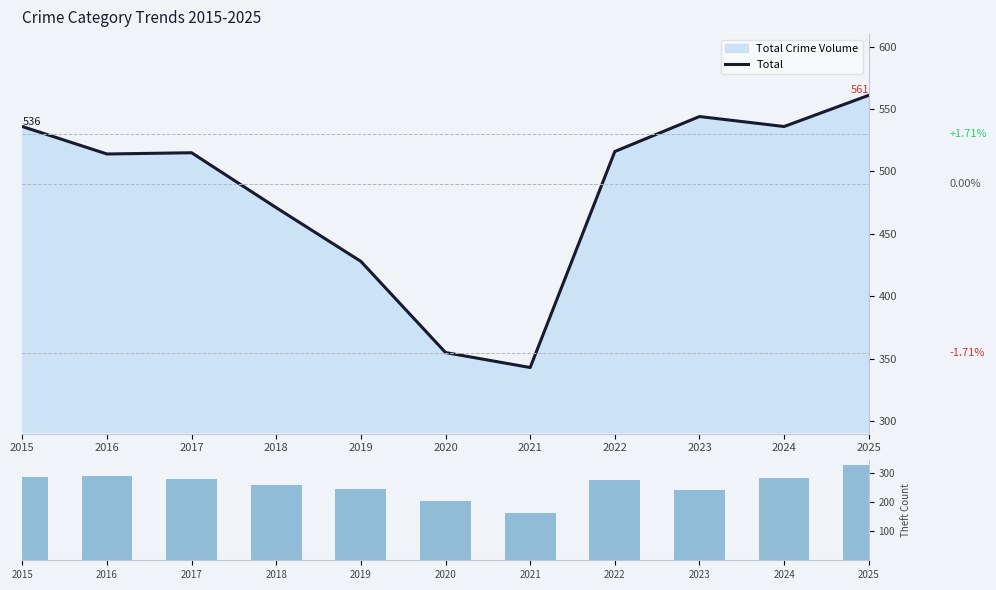

Rank the series by their maximum value, from lowest to highest.

Theft, Total